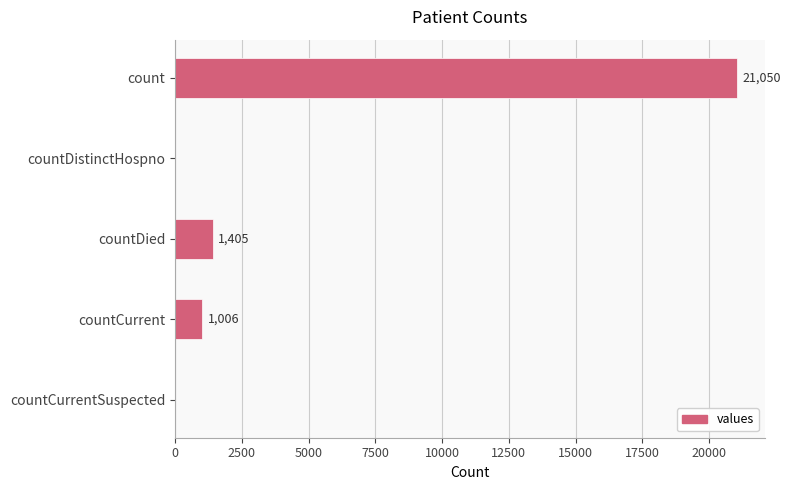

At which label is the value closest to 10525?

countDied